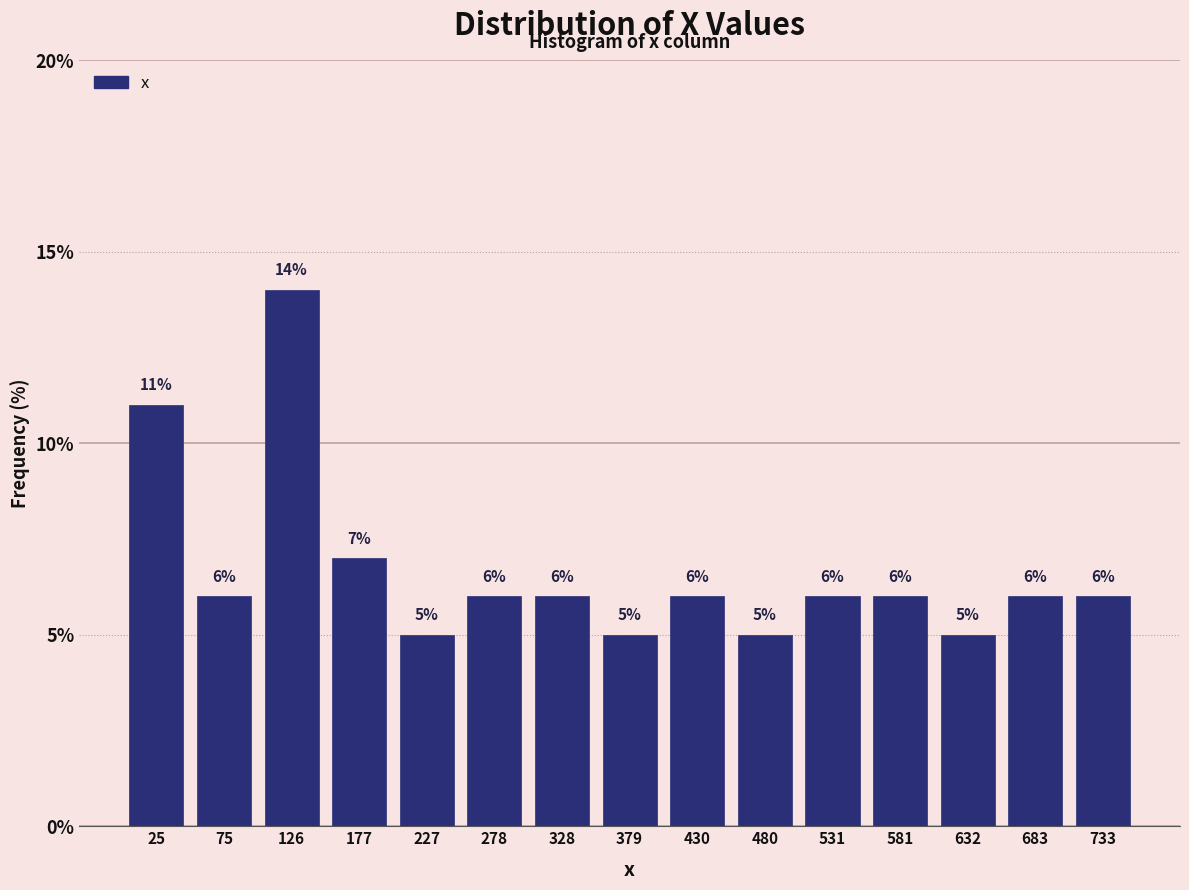

Reading left to right, transcribe this chart: for each bar, give the range it covers on the x-axis and its height. The bar edges are not printed on the chart, so give them approximately, as read against the axis.

0 to 50: 11
50 to 100: 6
100 to 150: 14
150 to 200: 7
200 to 250: 5
250 to 300: 6
300 to 350: 6
350 to 400: 5
400 to 460: 6
460 to 510: 5
510 to 560: 6
560 to 610: 6
610 to 660: 5
660 to 710: 6
710 to 760: 6